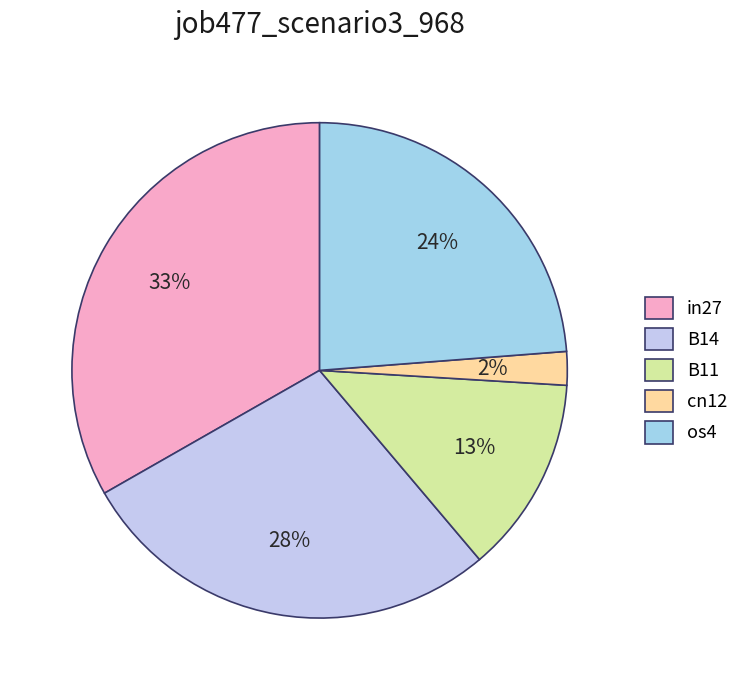

Does B14 account for over 50% of the chart?

No